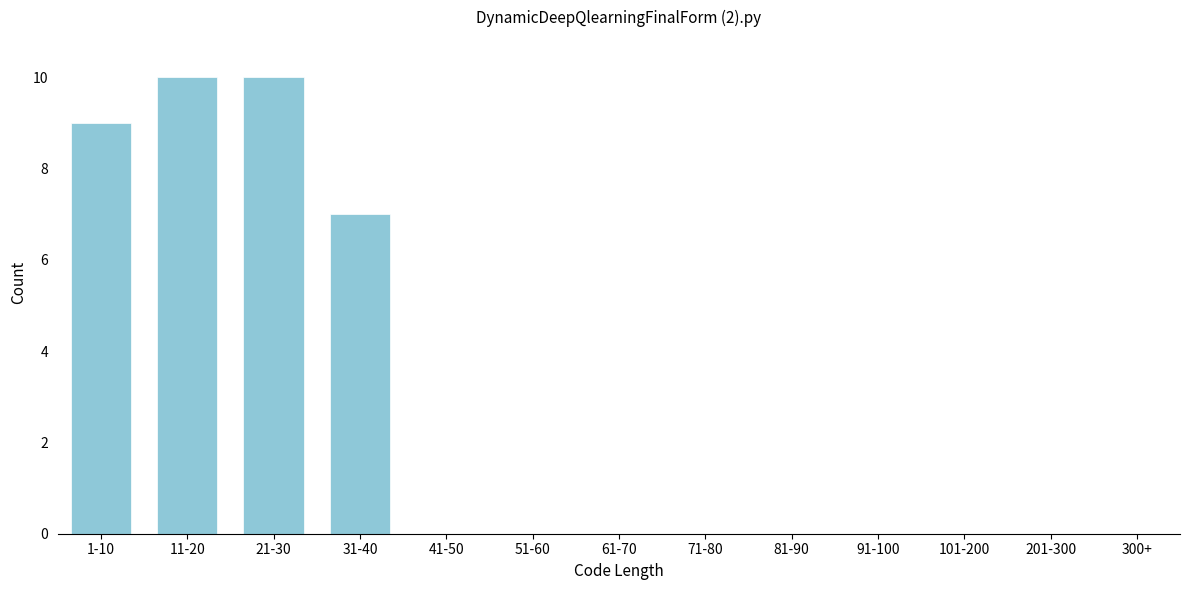

Reading right to left, extract all data points from this chart.

300+=0	201-300=0	101-200=0	91-100=0	81-90=0	71-80=0	61-70=0	51-60=0	41-50=0	31-40=7	21-30=10	11-20=10	1-10=9